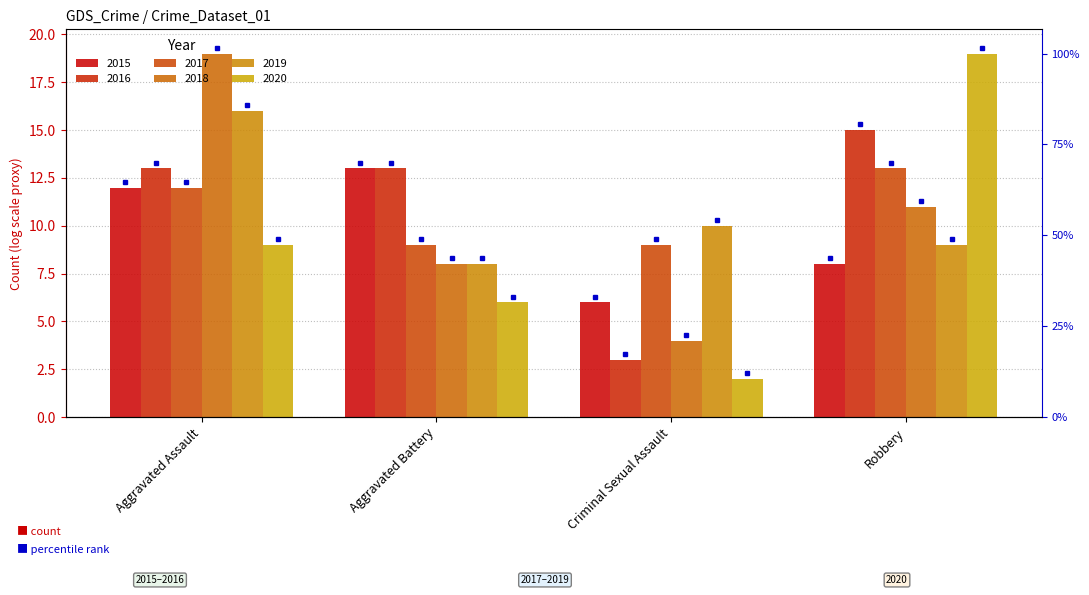

What is the highest value of the 2019 series?

16